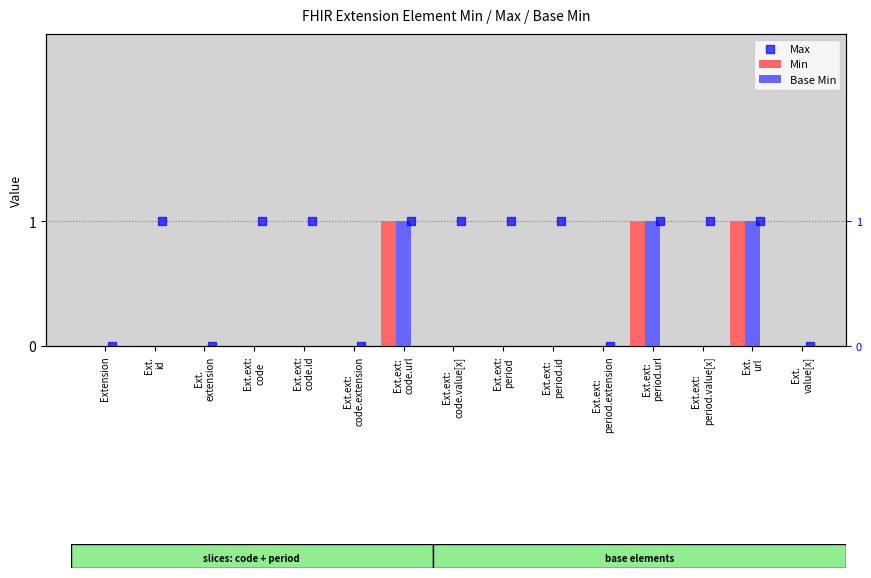

What is the total value across all series at Ext.ext:
period.url?

3